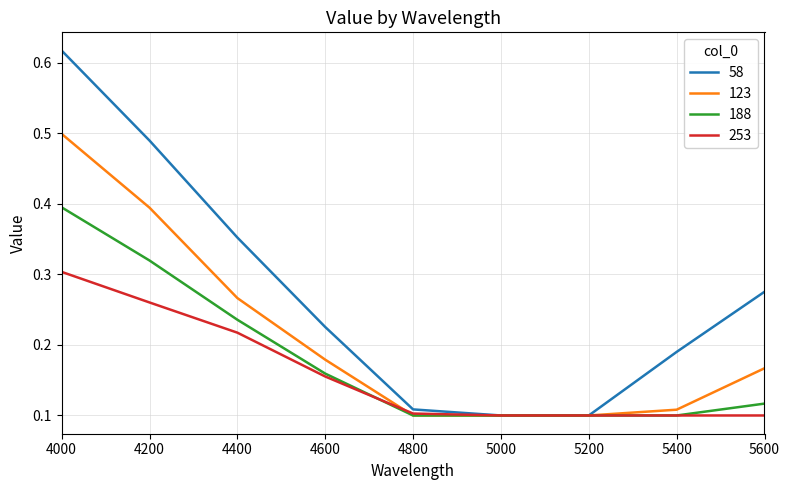

List the series in order of their peak value, lowest first.

253, 188, 123, 58